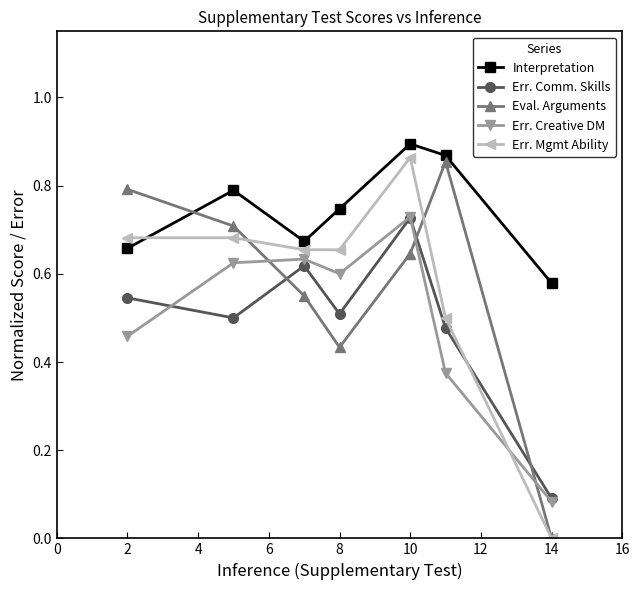

True or false: Interpretation and Eval. Arguments cross at least once.

True